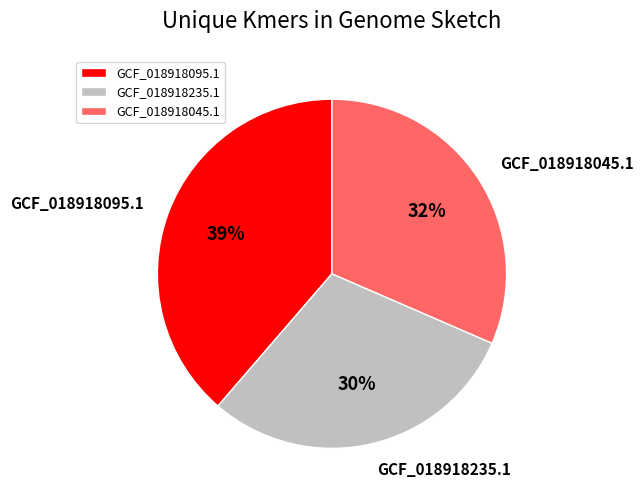

What is the largest slice in the pie chart?

GCF_018918095.1